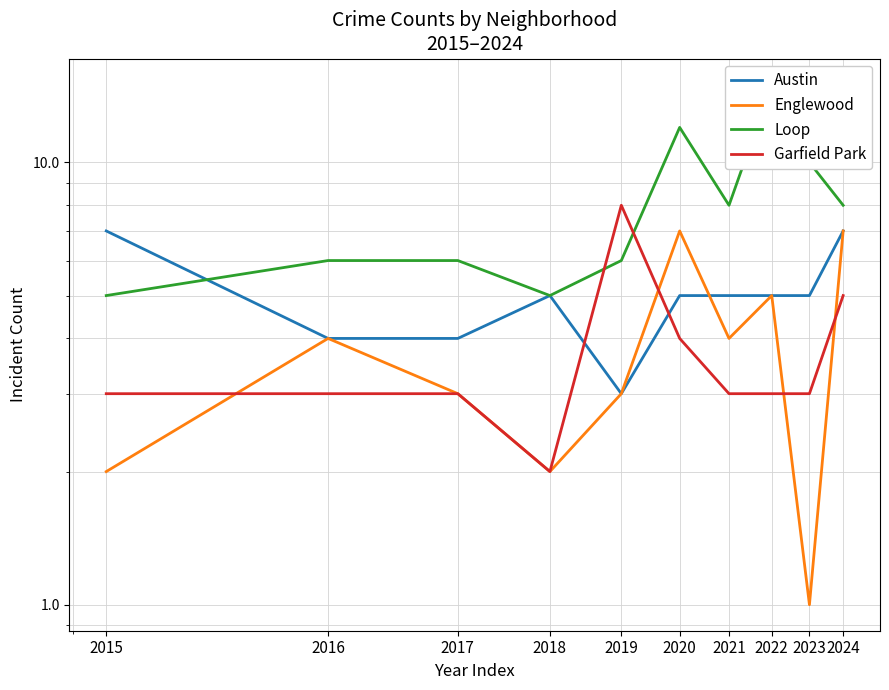

What is the maximum value for Loop?

15